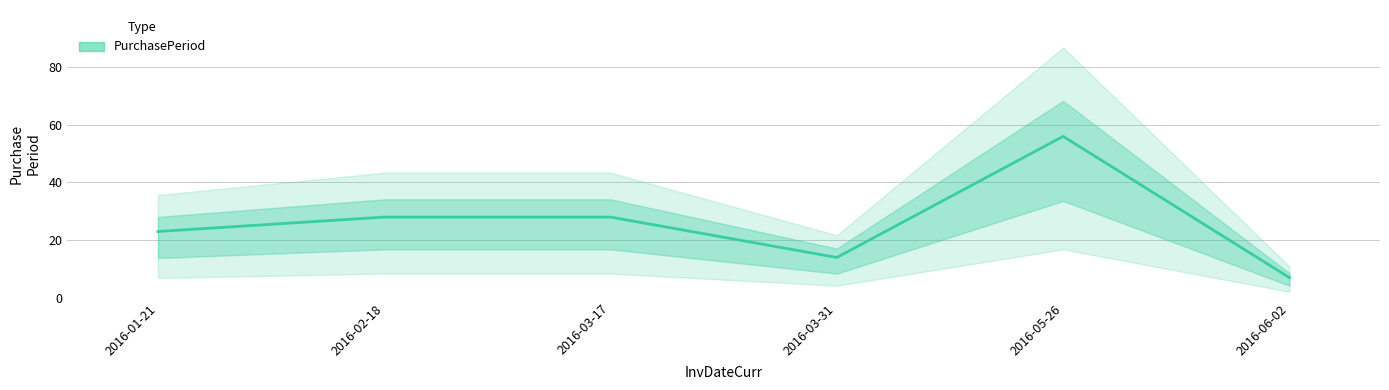

What is the value of the 6th point from the left?

7